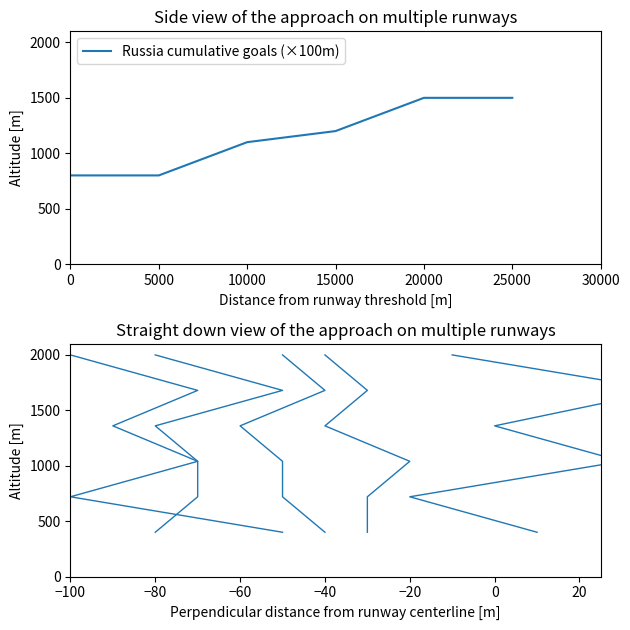

Reading left to right, list all the values displayed in this chart.

Russia cumulative goals (×100m): 800	800	1100	1200	1500	1500
Russia: 400	720	1040	1360	1680	2000
Uruguay: 400	720	1040	1360	1680	2000
France: 400	720	1040	1360	1680	2000
Brazil: 400	720	1040	1360	1680	2000
Belgium: 400	720	1040	1360	1680	2000